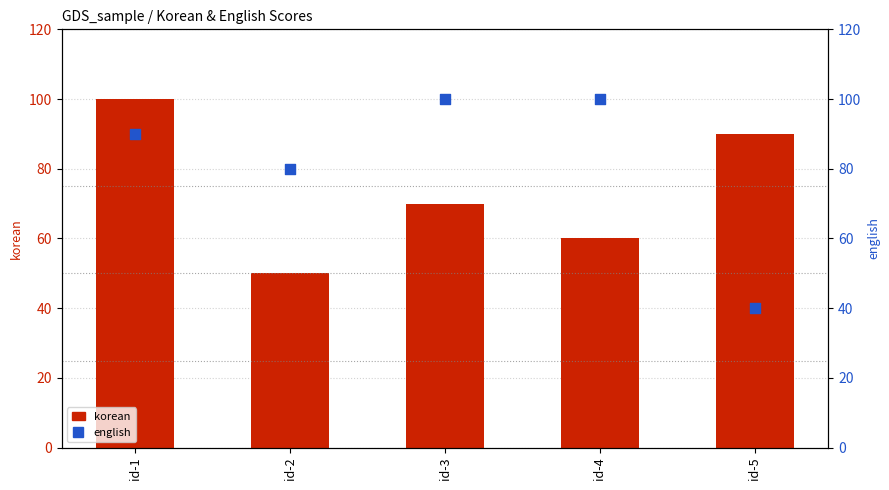

At which category is the sum across all series the highest?

id-1